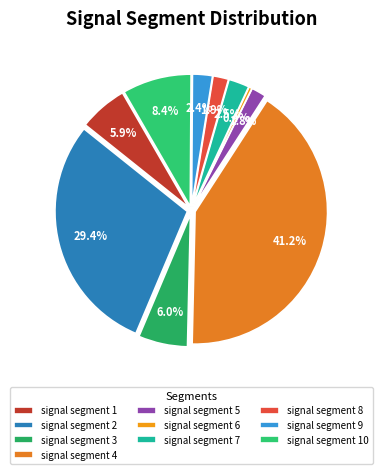

To the nearest percent, what percentage of the pie is signal segment 5?

2%